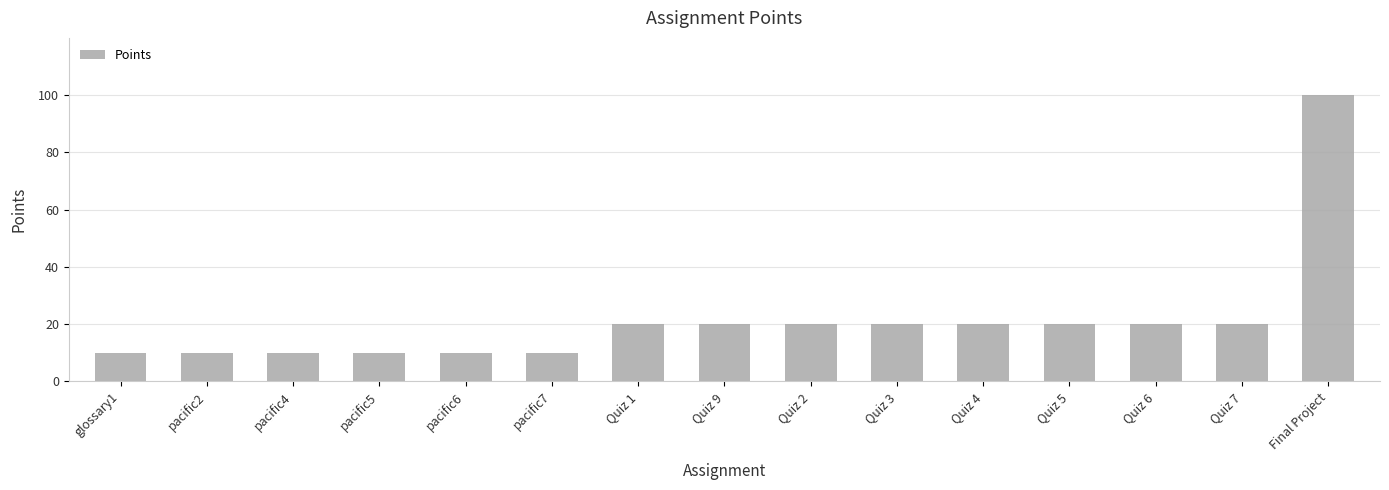

The chart shows a value of 13 at Quiz 9. True or false?

False